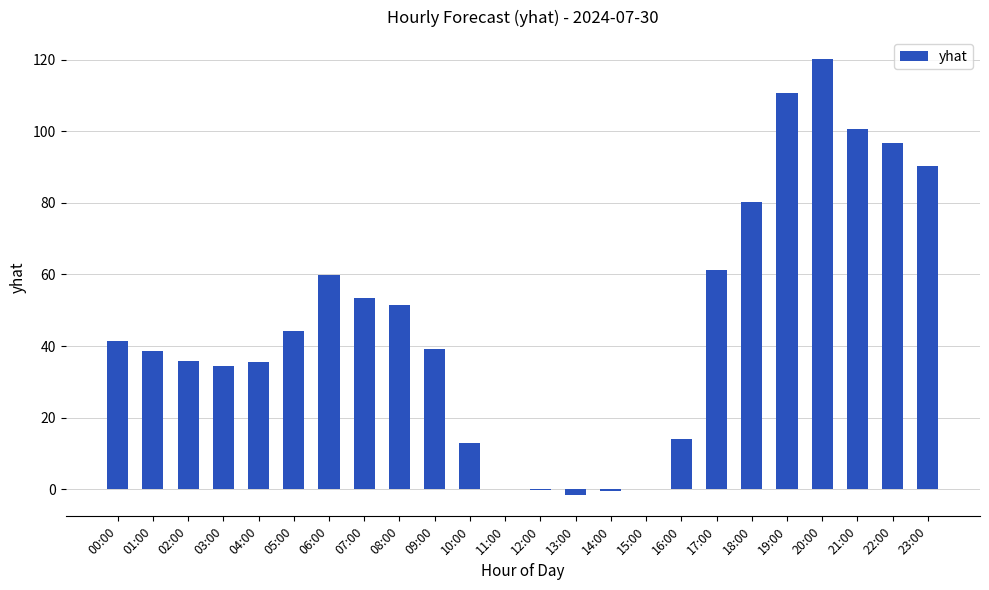

Are the bars horizontal?

No